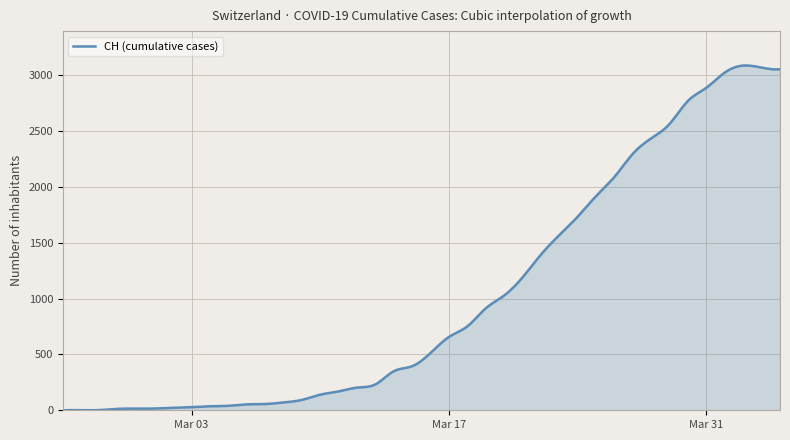

What is the maximum value shown in the chart?

3086.8